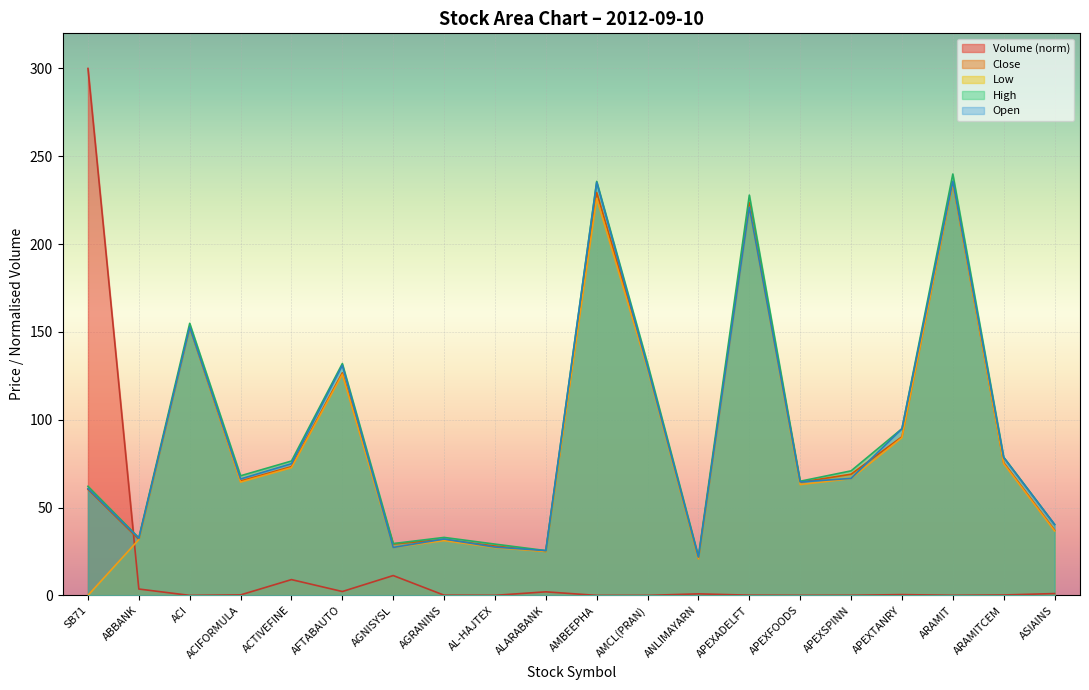

How many data points does each series have?

20